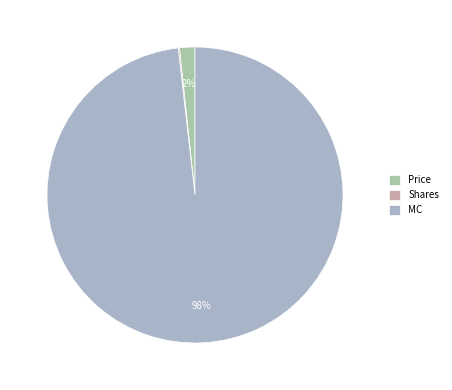

To the nearest percent, what is the combined percentage of Price and Shares?

2%